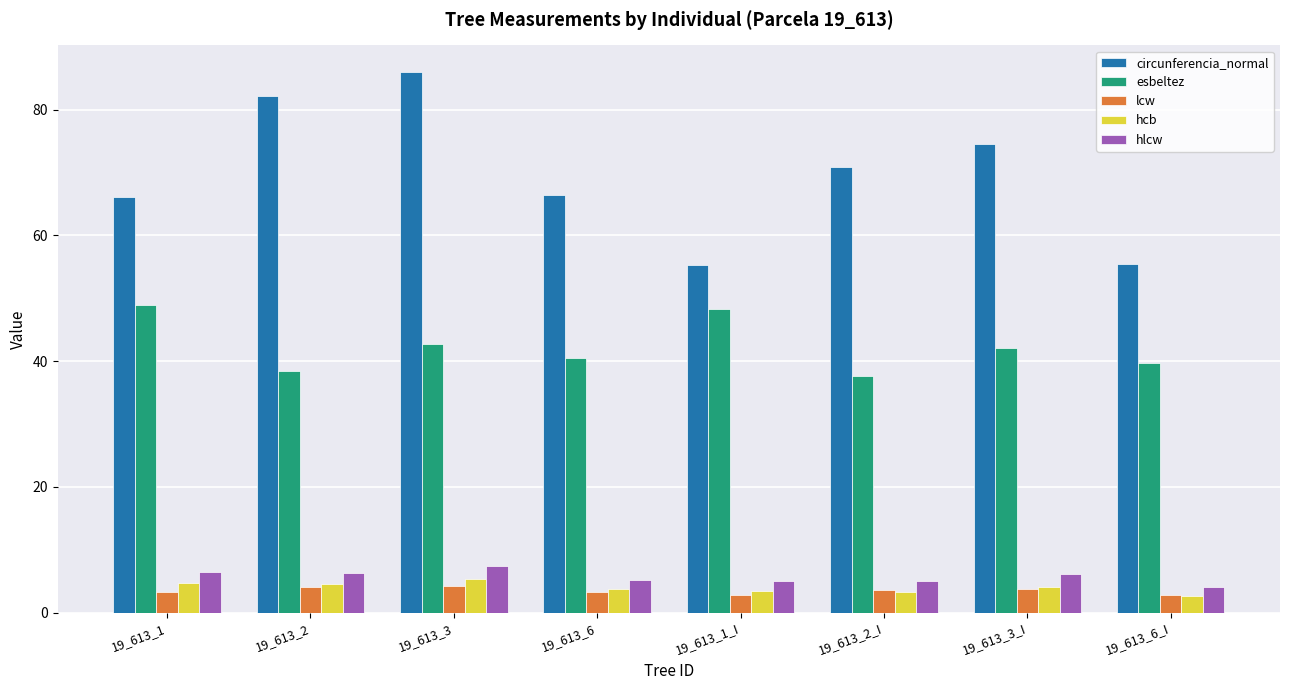

Read the circunferencia_normal value at 19_613_1.

66.2